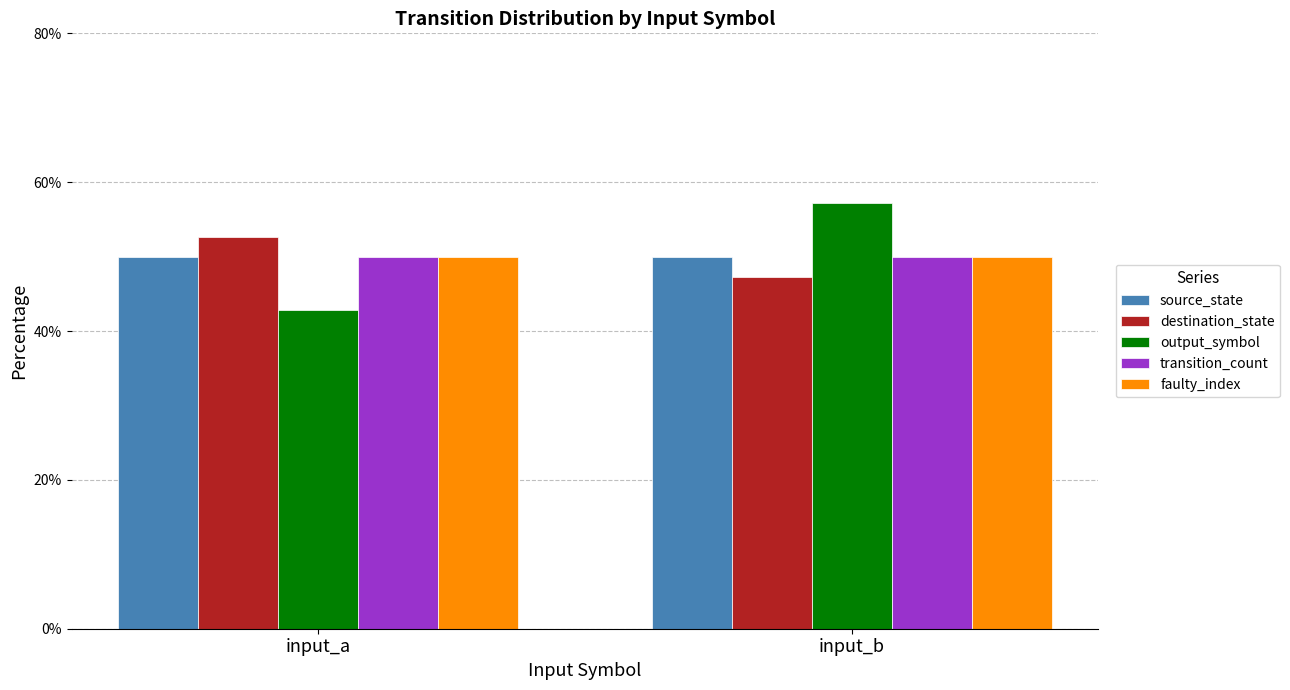

What is the average value of the faulty_index series?

50.0